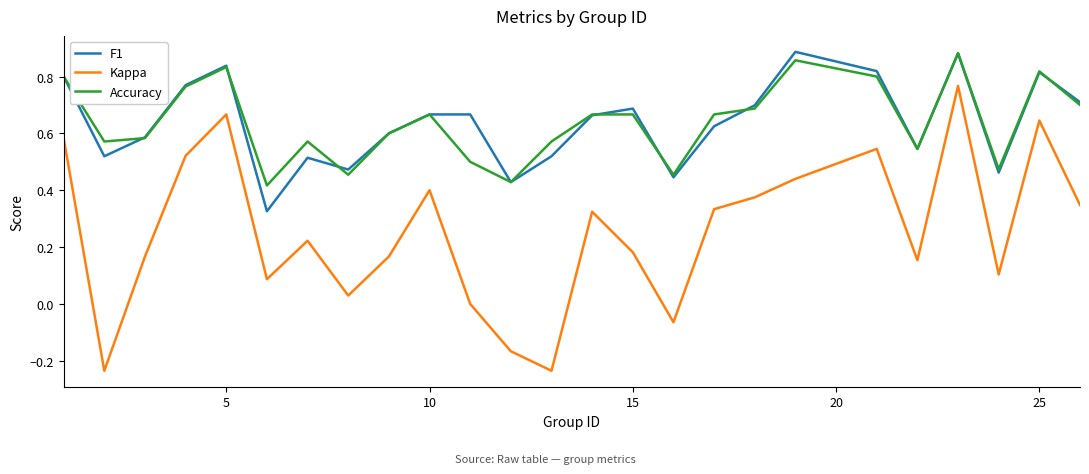

True or false: Kappa and F1 cross at least once.

False